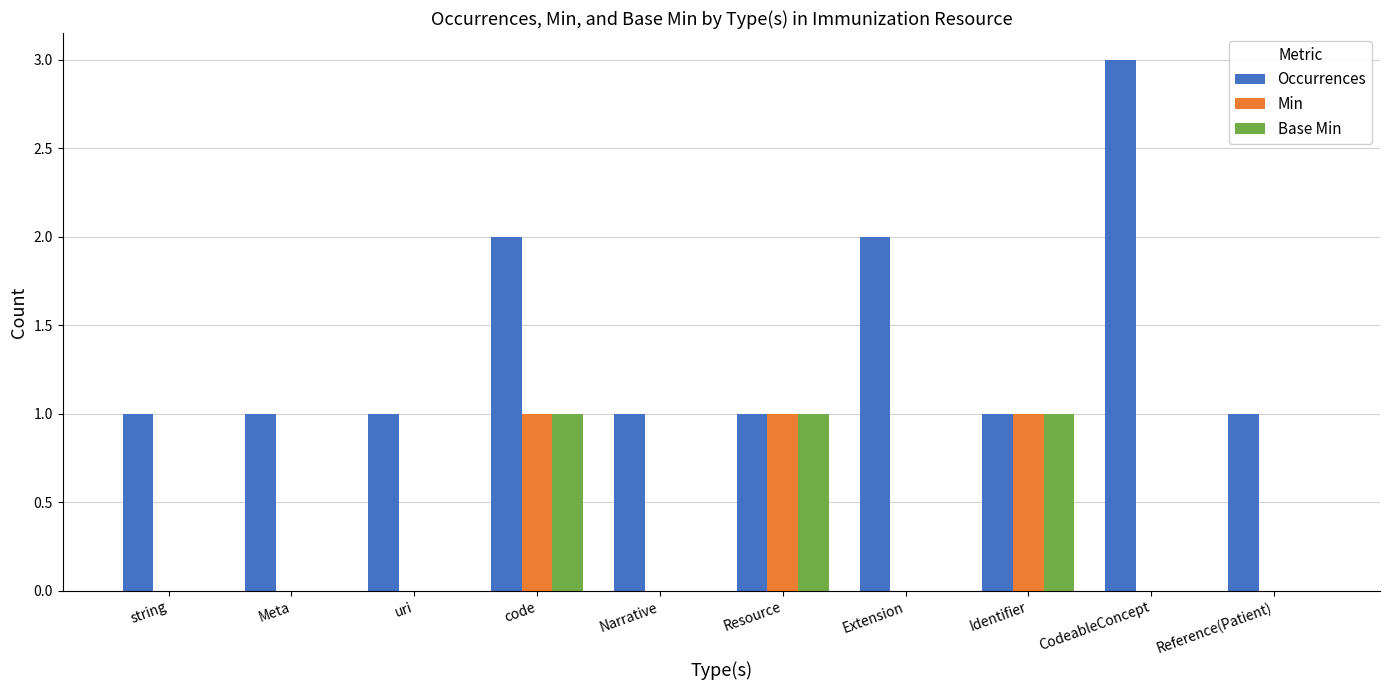

The Min series shows 1 at string. True or false?

False